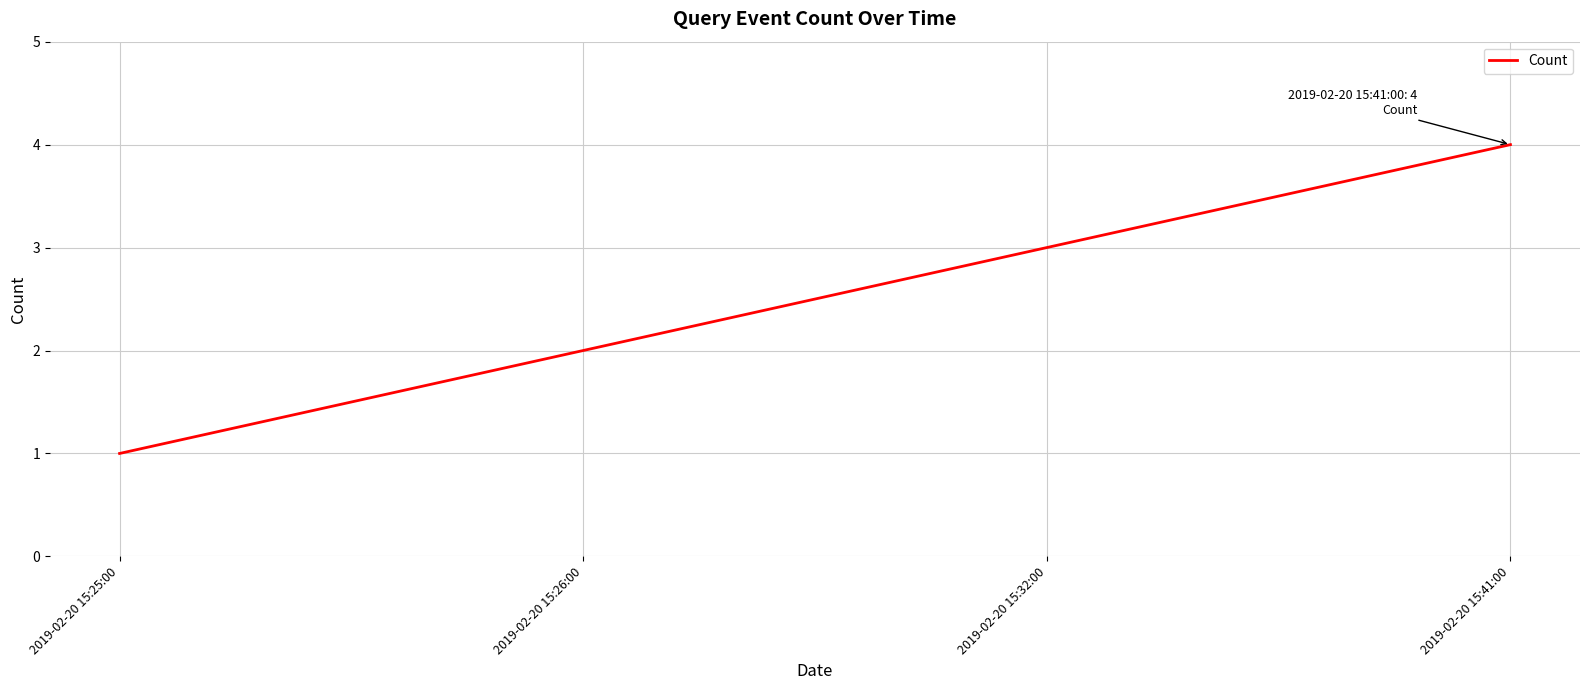

Between 2019-02-20 15:26:00 and 2019-02-20 15:41:00, which is larger?

2019-02-20 15:41:00